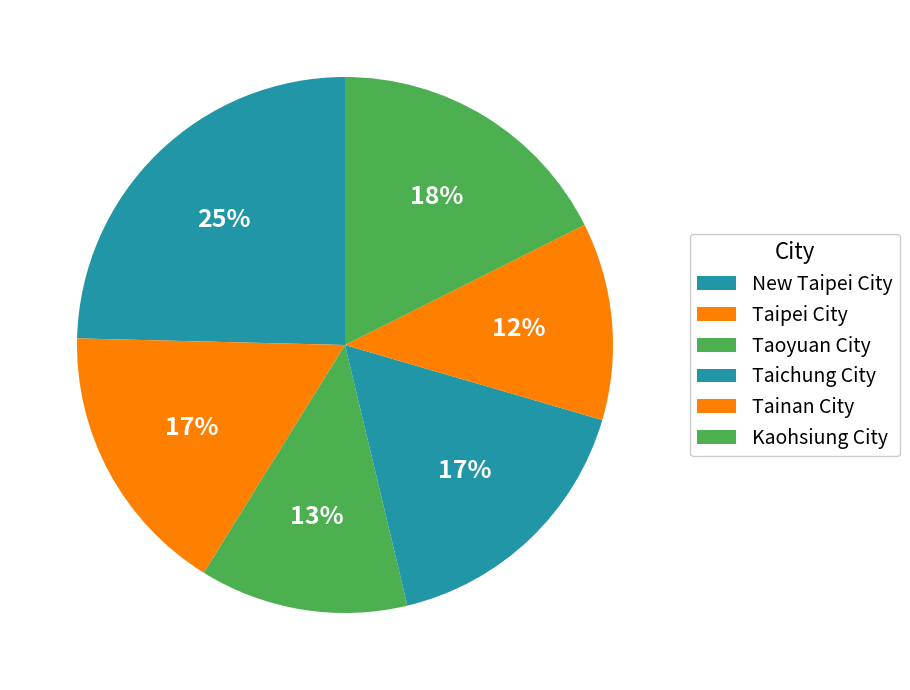

Does Kaohsiung City account for over 50% of the chart?

No